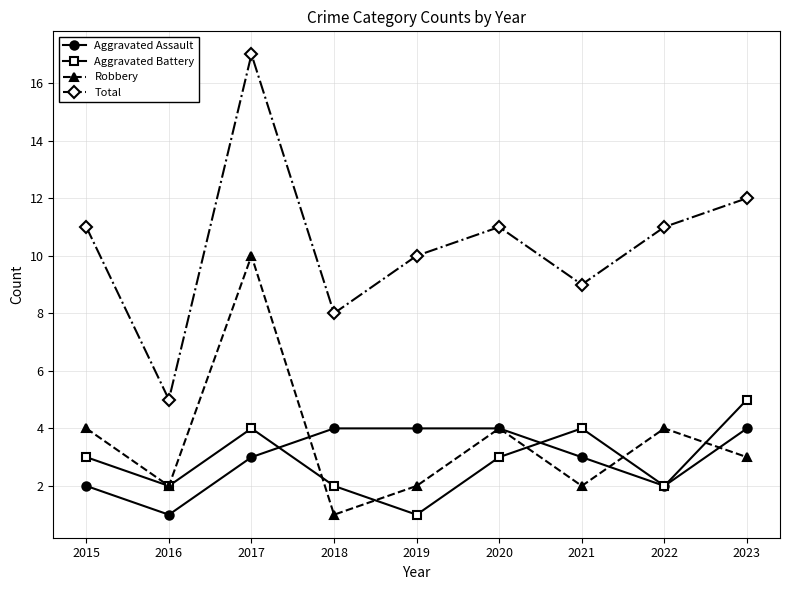

Is this an area chart (filled region under the line)?

No